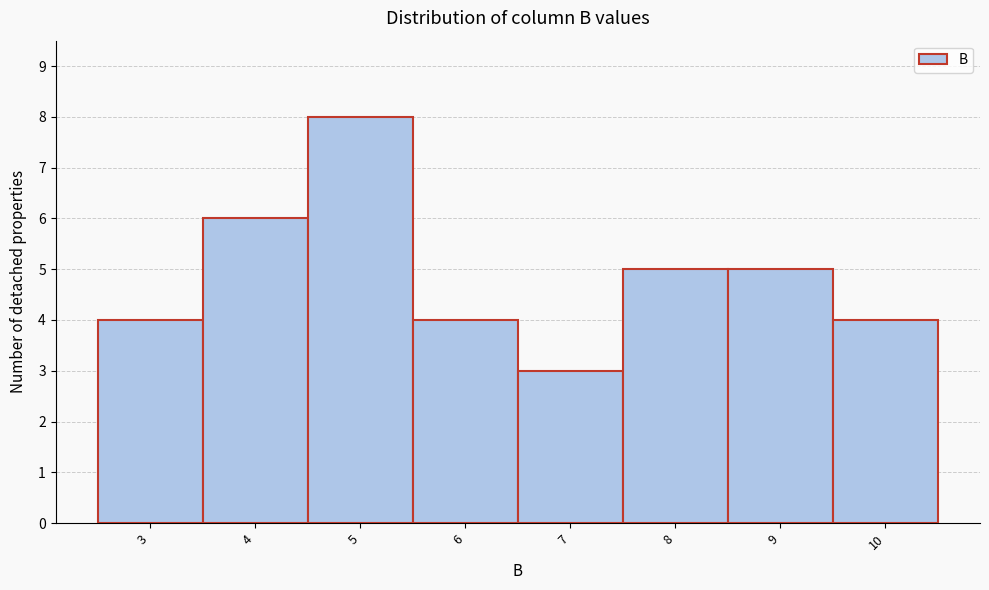

Reading right to left, transcribe all the data shown in this chart.

4	5	5	3	4	8	6	4